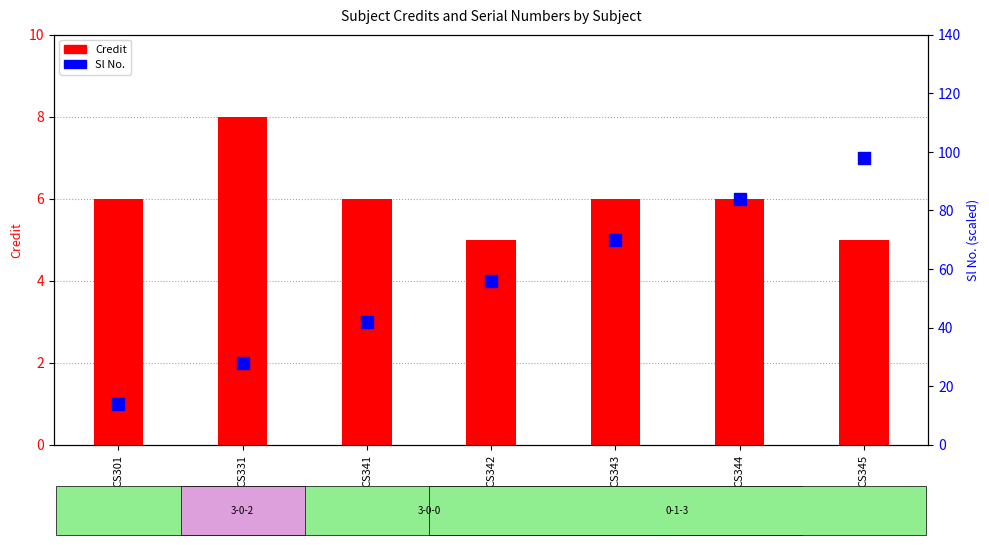

Which series has the largest total across all categories?

Sl No.